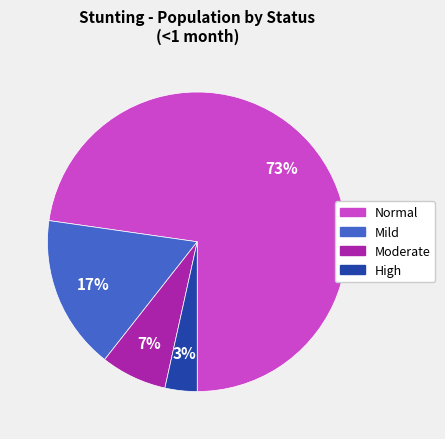

To the nearest percent, what is the average slice percentage?

25%